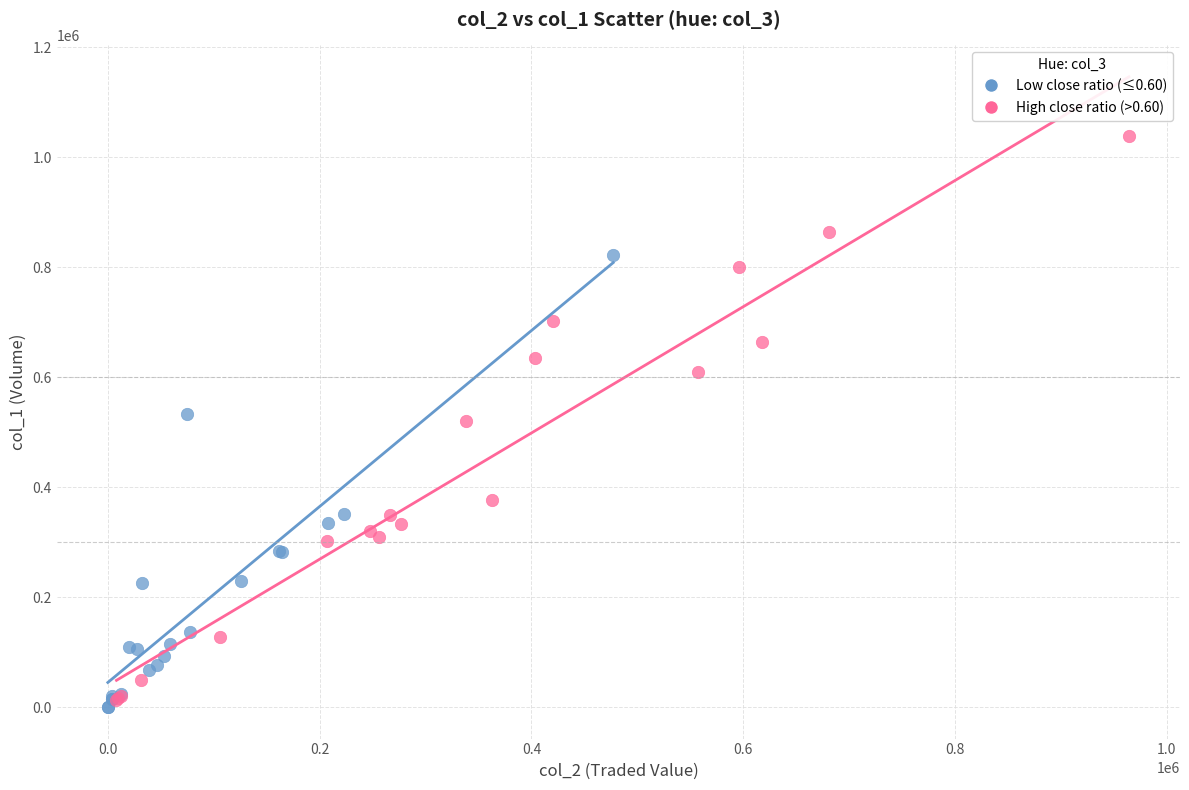

Which series has the widest spread of Y values?

High close ratio (>0.60)